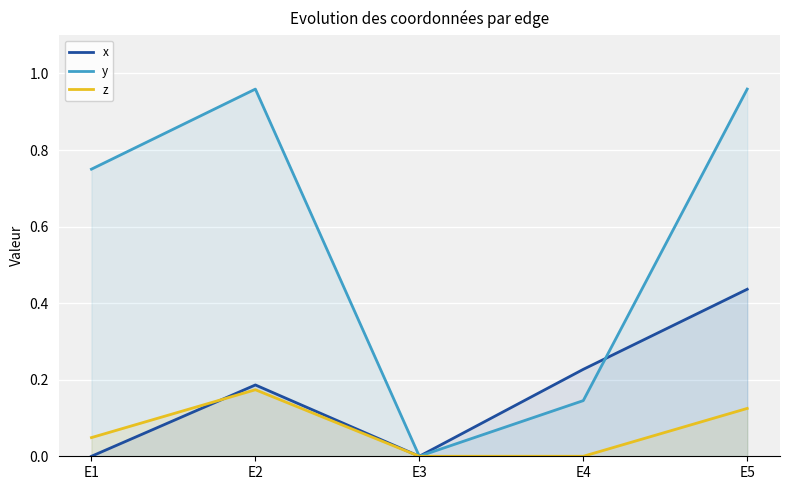

At how many categories does at least one series exceed 0?

4